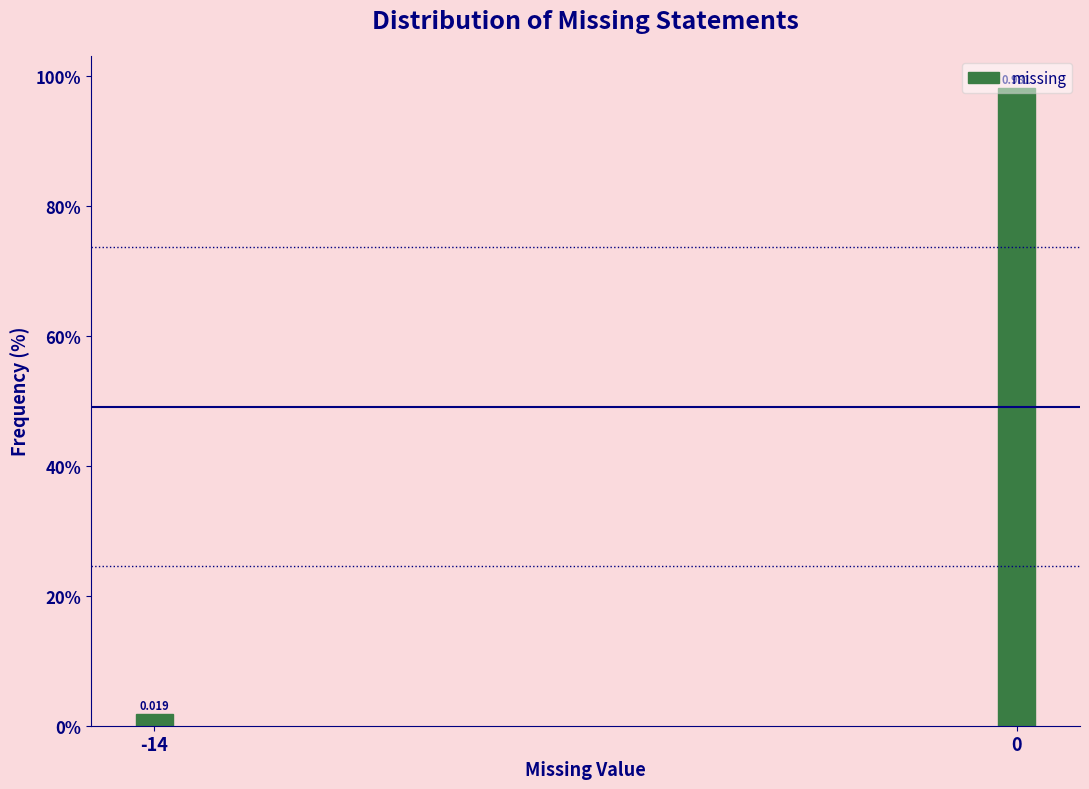

Does the chart contain any negative values?

No